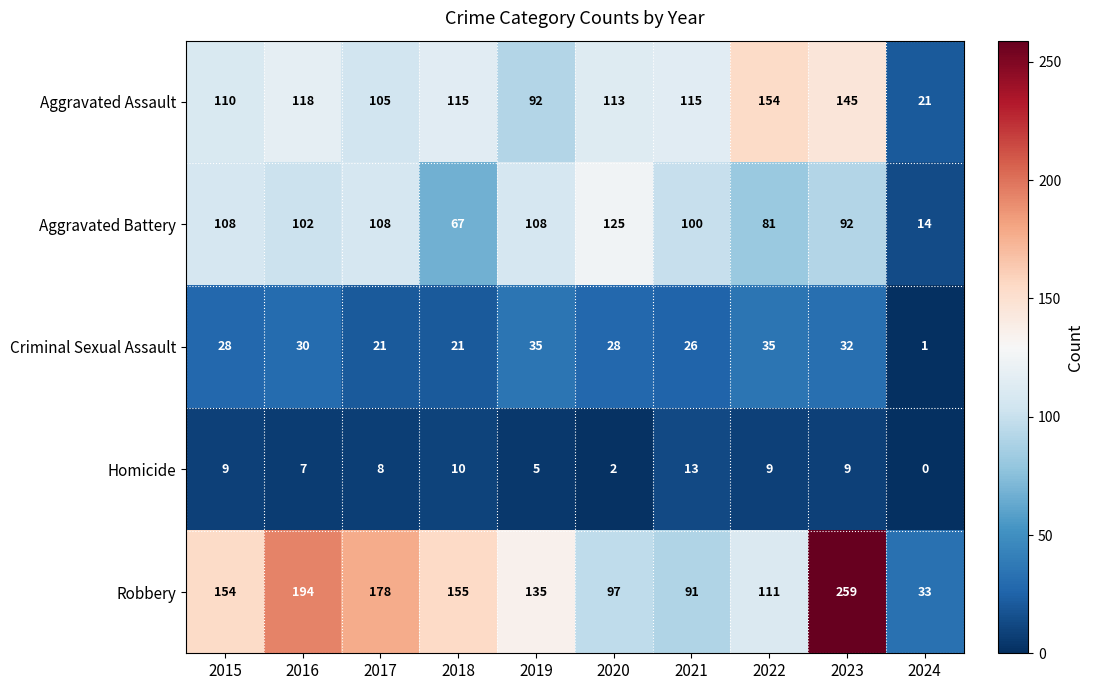

What is the sum of all Robbery values?

1407